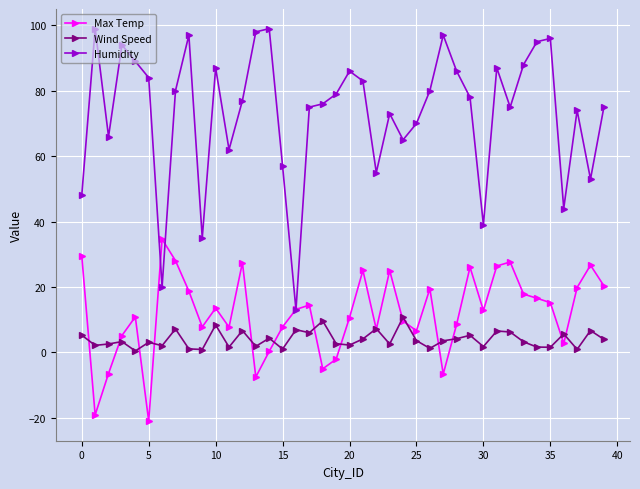

What is the difference between the second highest and minimum values in the Humidity series?

86.0